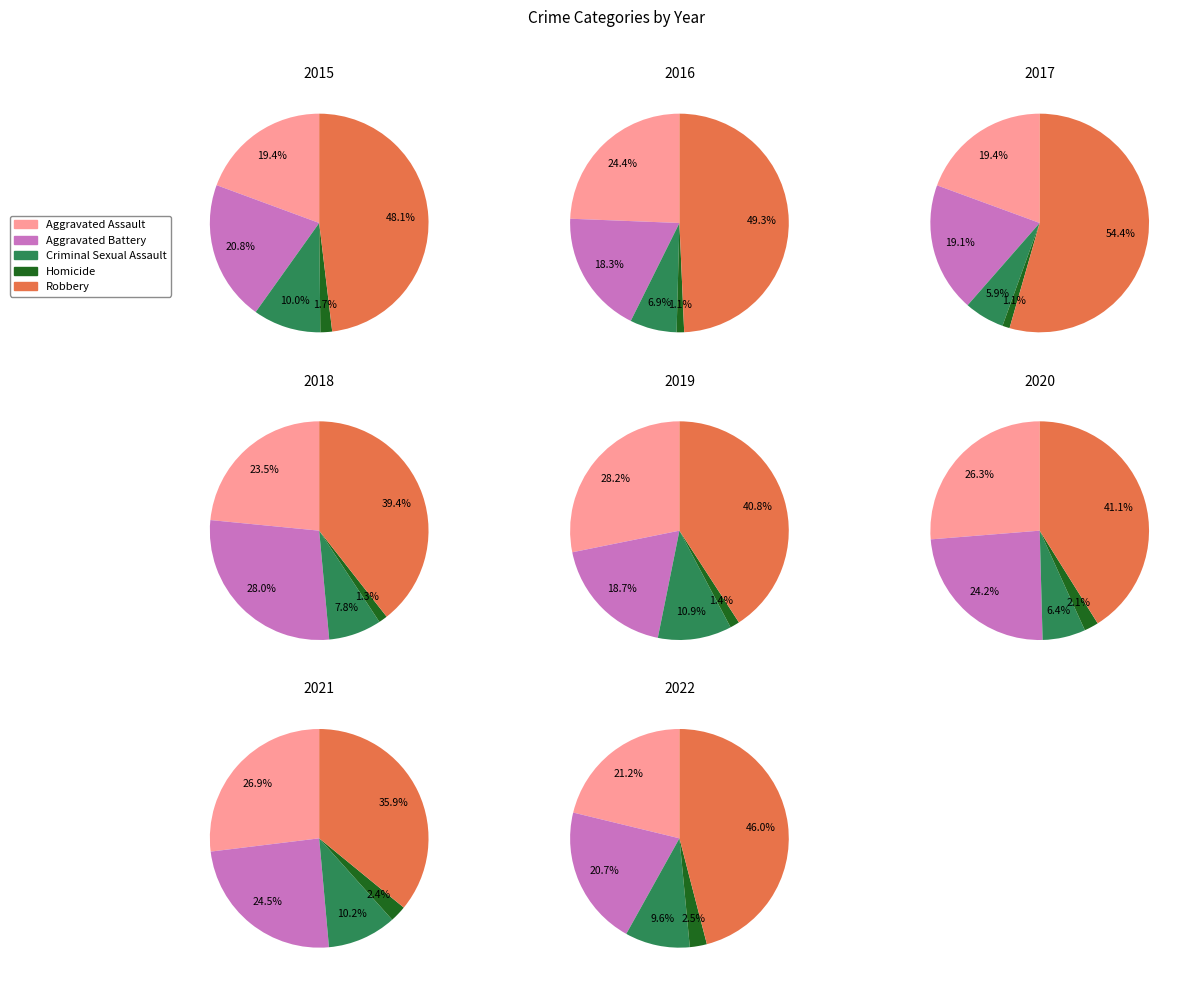

Which slice is the largest?

Robbery